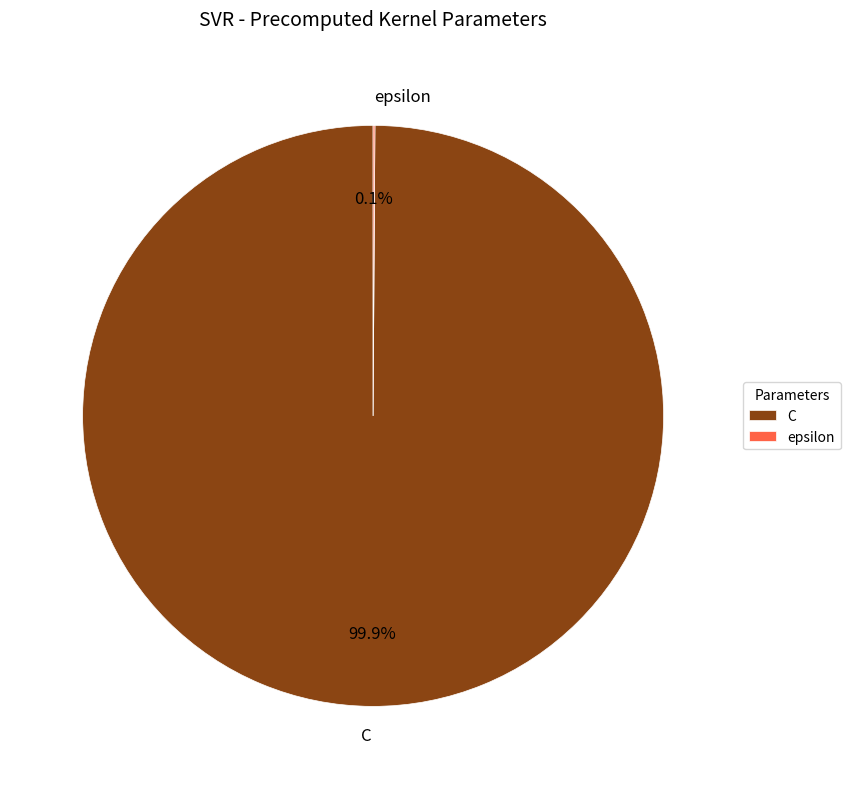

What percentage is NOT represented by C?

0.1%